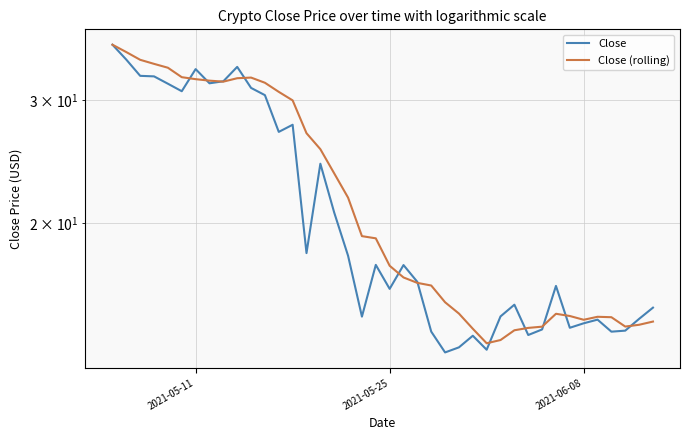

How many lines are shown in the chart?

2